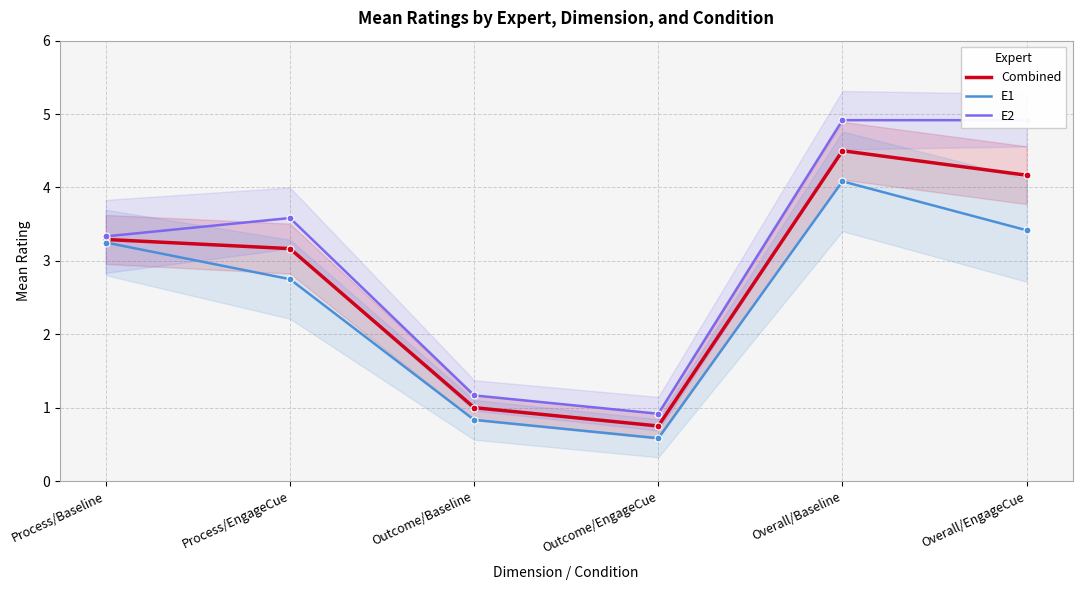

How many data points in E2 are above 3?

4